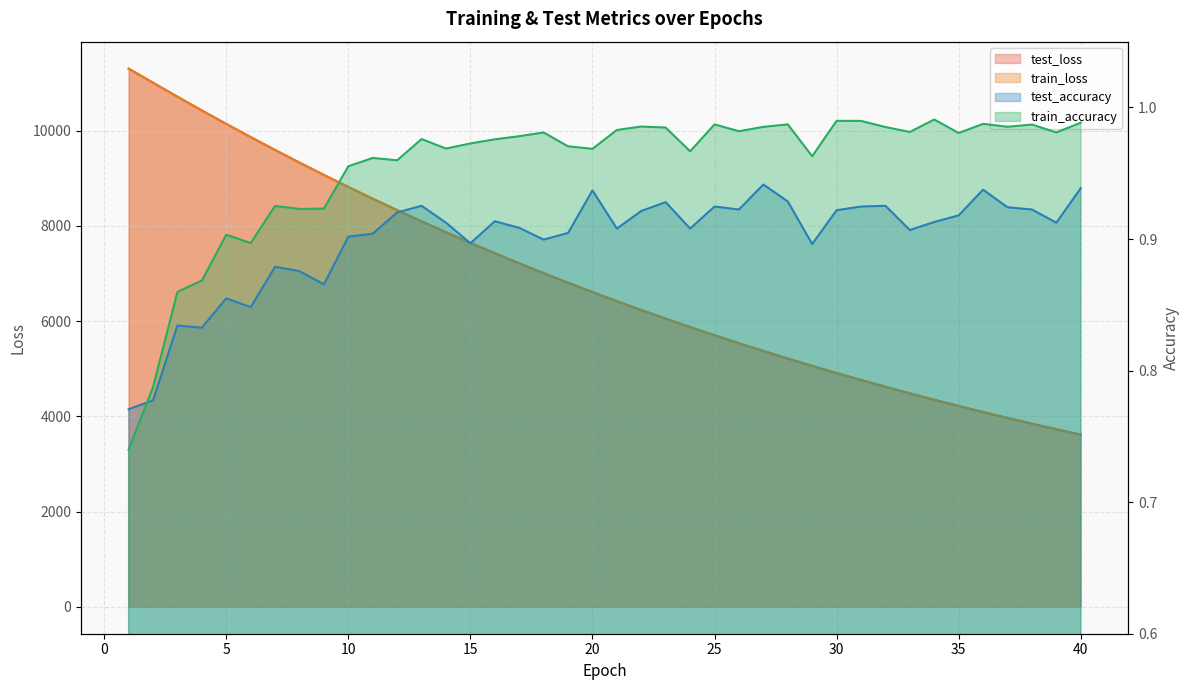

At how many categories does at least one series exceed 181?

40